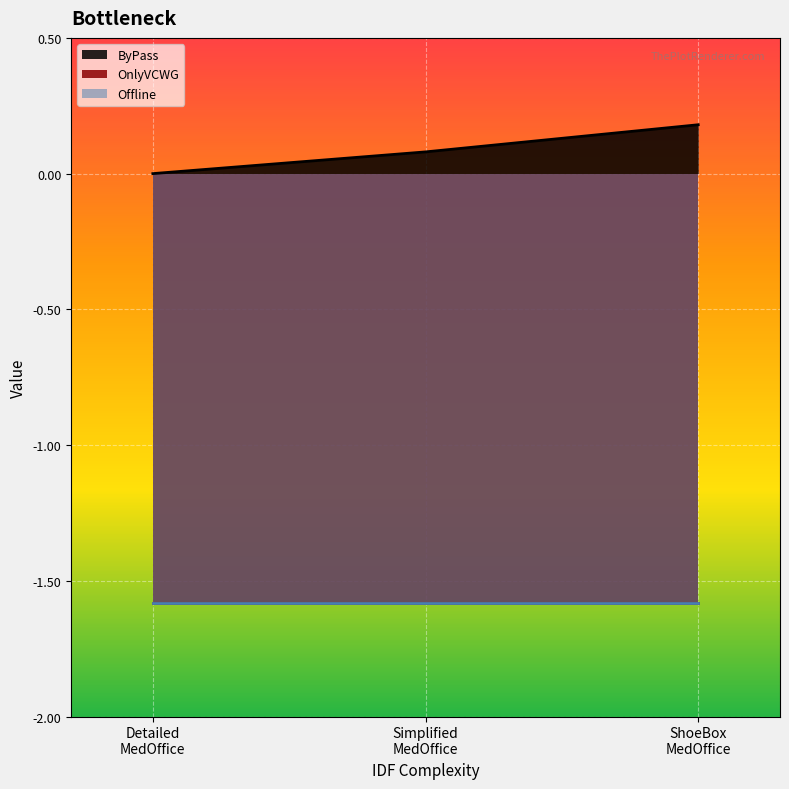

What are all the series names shown in the legend?

ByPass, OnlyVCWG, Offline